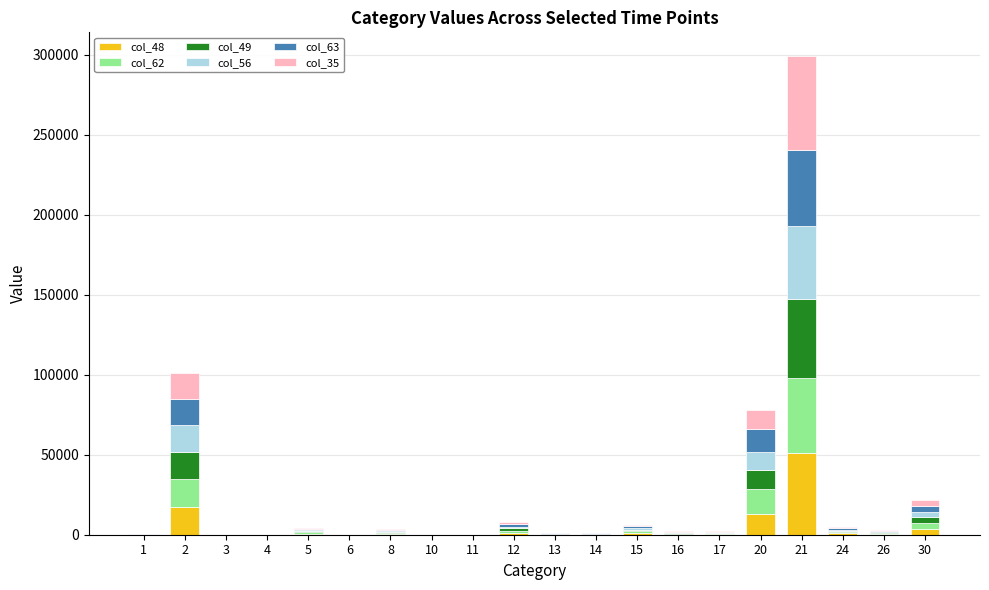

True or false: col_49 has a value of 245 at 13.

False